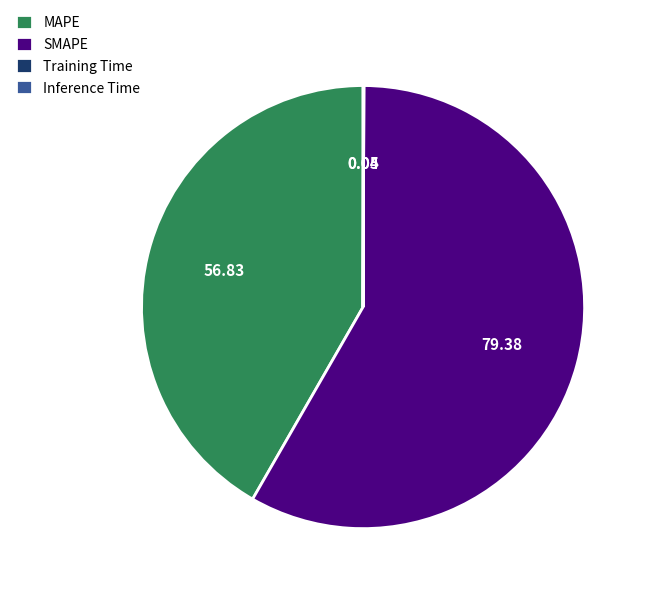

Which slice is the largest?

SMAPE